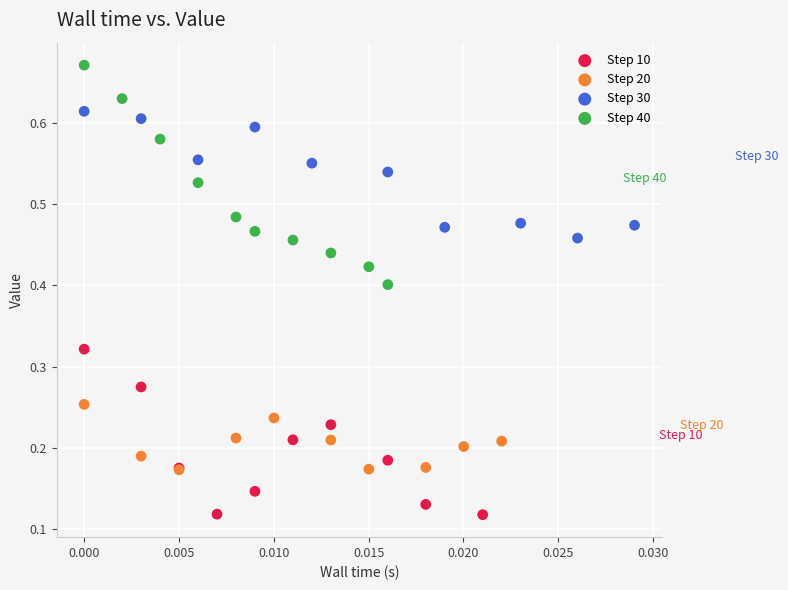

Which series reaches the maximum Y coordinate?

Step 40